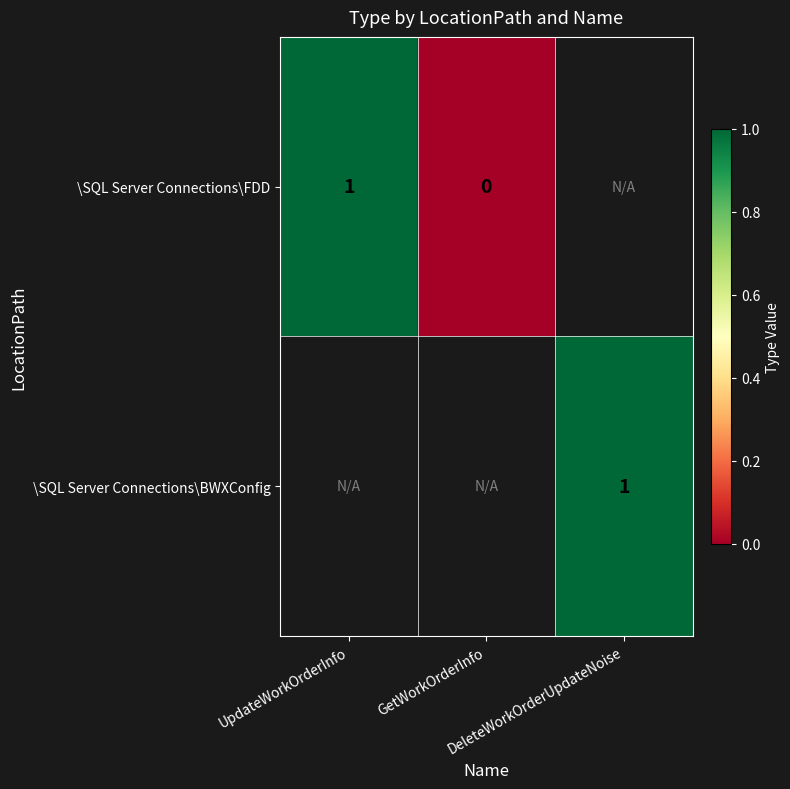

True or false: \SQL Server Connections\BWXConfig has a value of 0.3 at DeleteWorkOrderUpdateNoise.

False